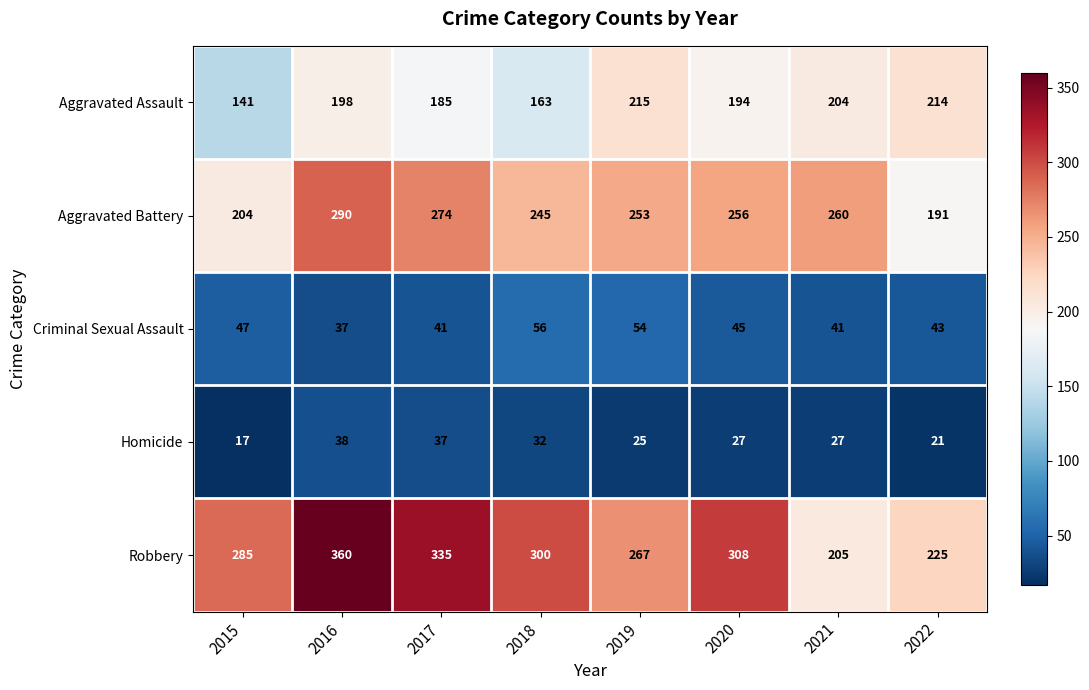

What is the approximate value of Criminal Sexual Assault at 2016?

37